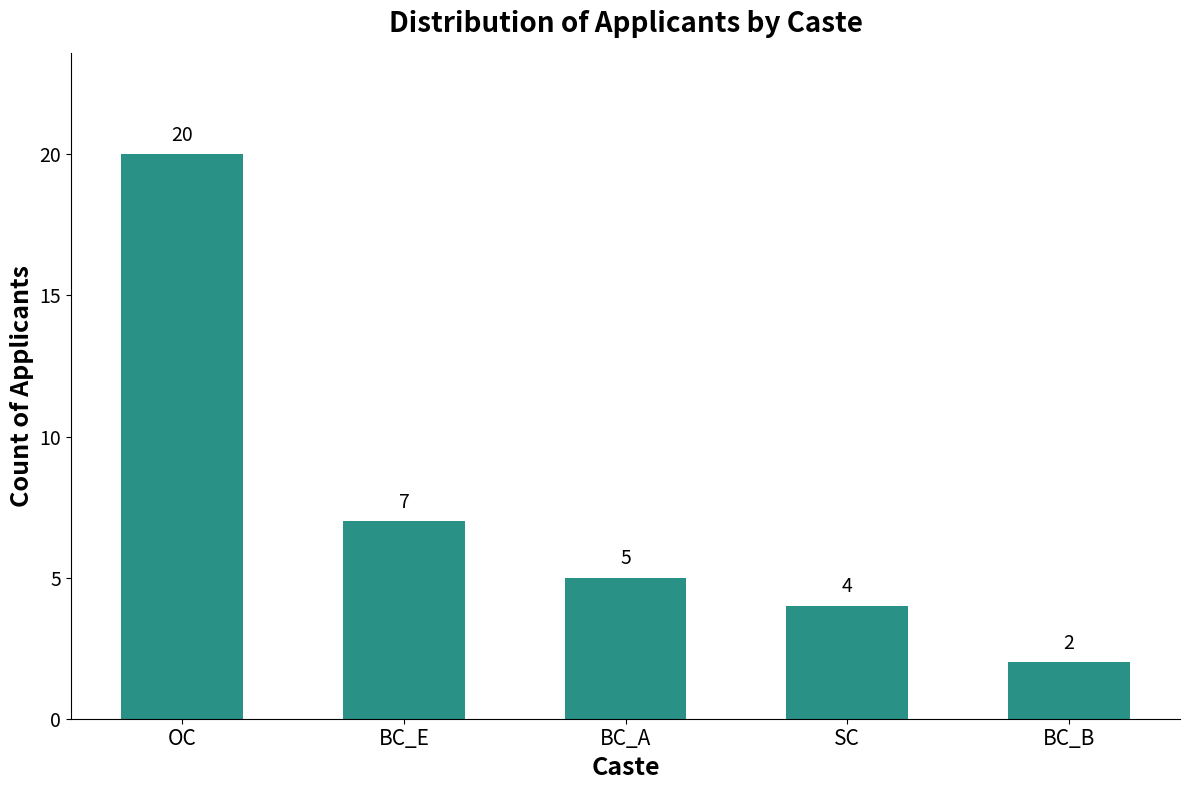

What is the greatest value displayed?

20